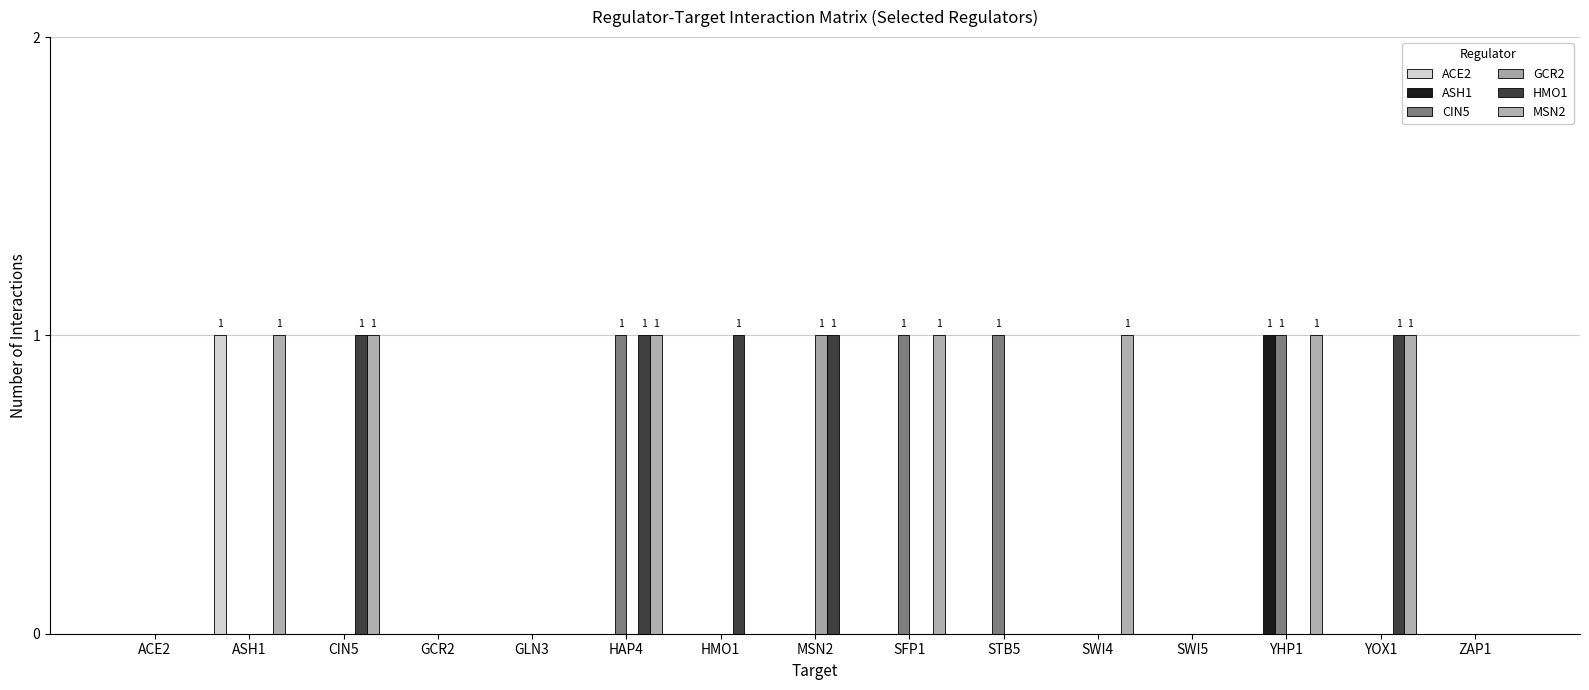

What is the label of the 4th bar from the left?

GCR2